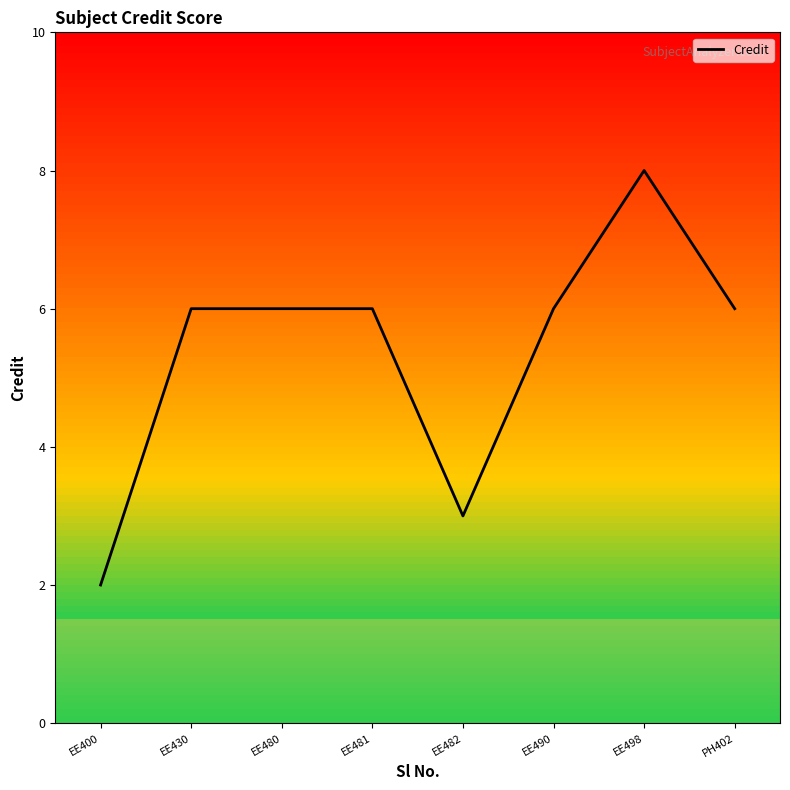

What is the smallest value displayed?

2